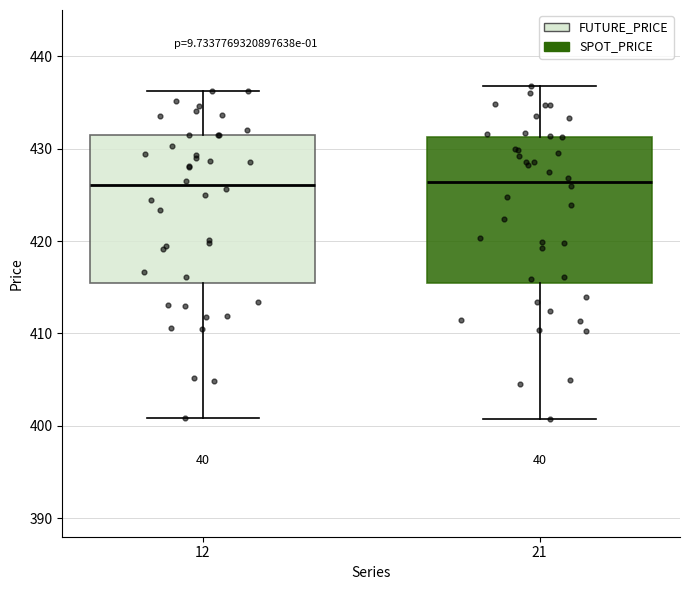

Reading left to right, read every box against the y-axis: the position of its median line, the range the box covers, and the ends of its whiskers. The values are not printed on the chart, so give them approximately, as read against the axis.

12: median 426, box 415 to 432, whiskers 401 to 436
21: median 426, box 415 to 431, whiskers 401 to 437